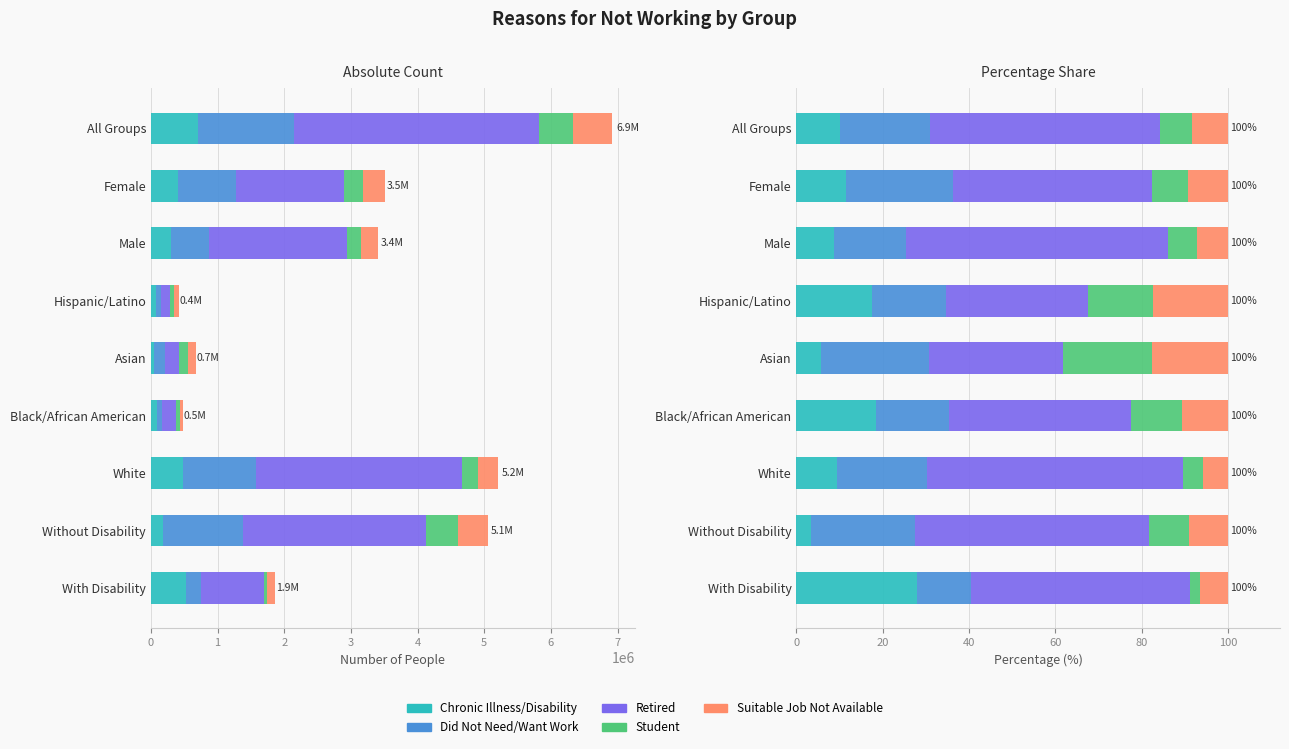

The Retired series shows 50.6 at With Disability. True or false?

True